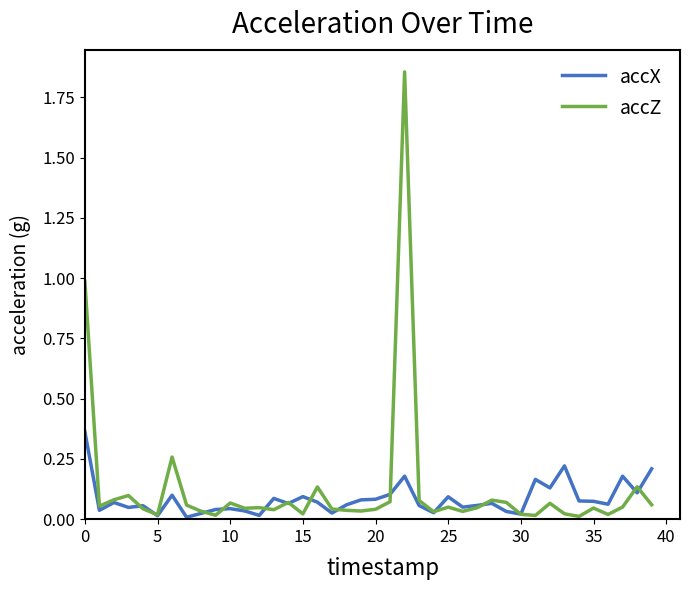

Which series has the widest spread of values?

accZ